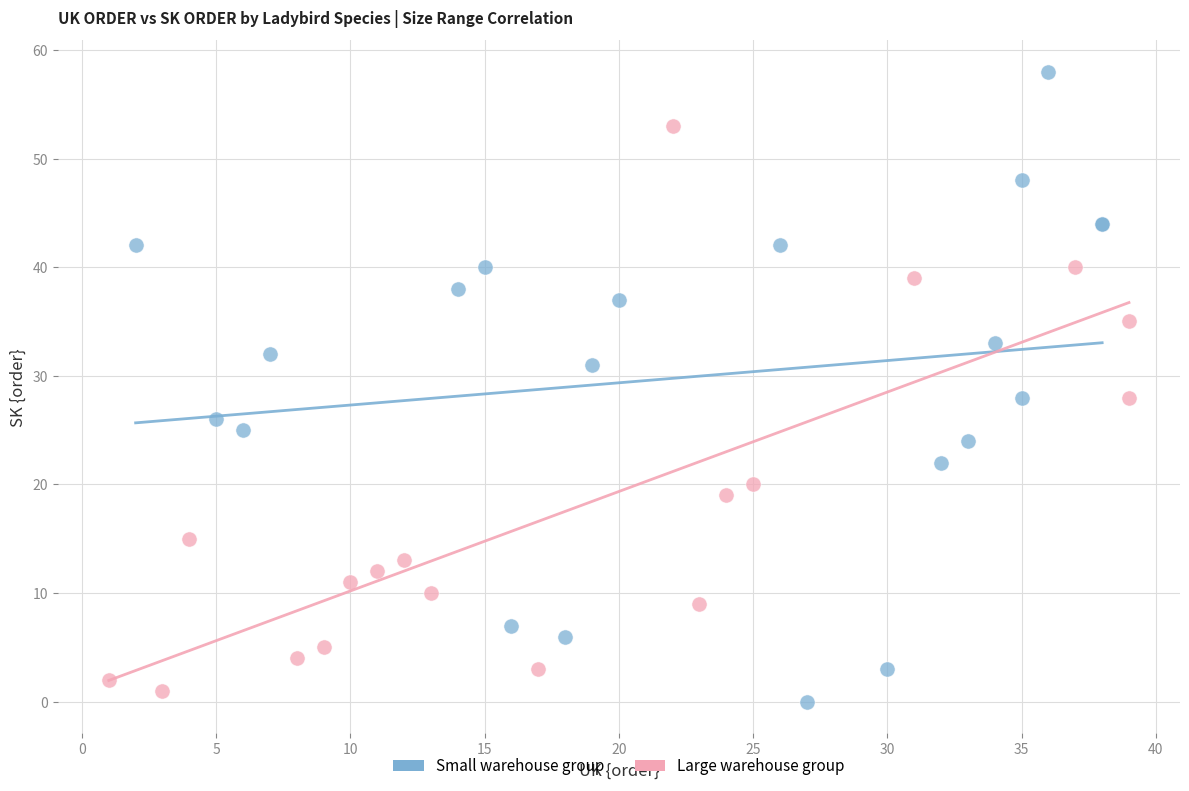

Which series reaches the maximum Y coordinate?

Small warehouse group